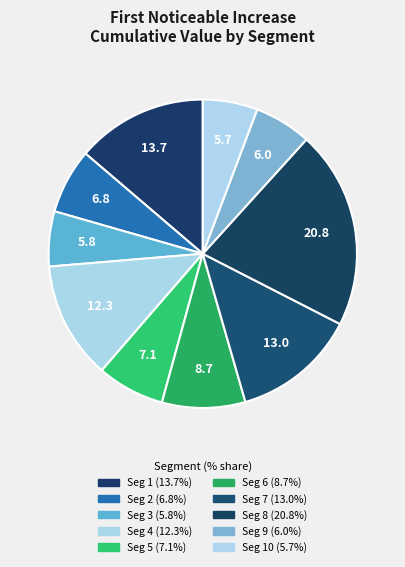

How many segments does this pie chart have?

10